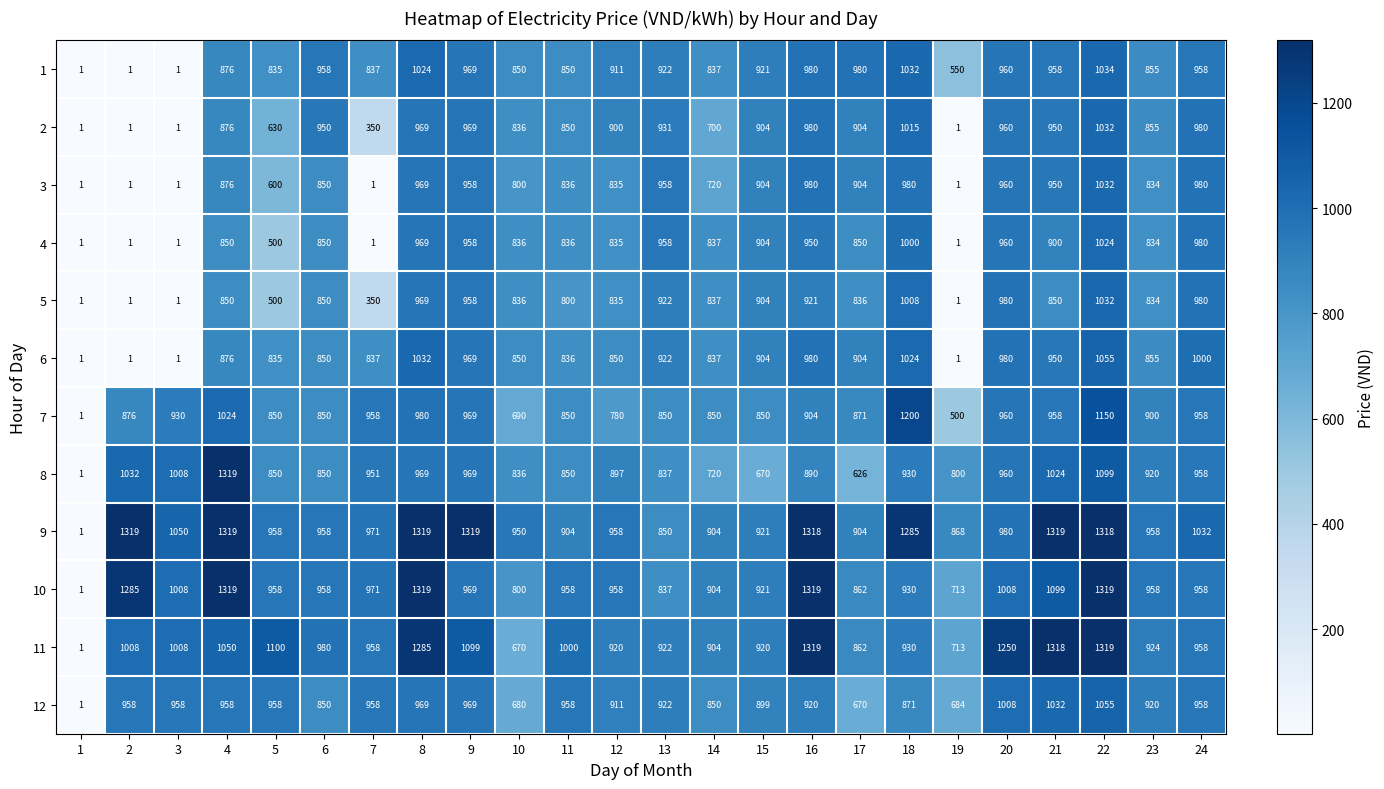

What is the difference between the maximum and minimum values in the 11 series?

1318